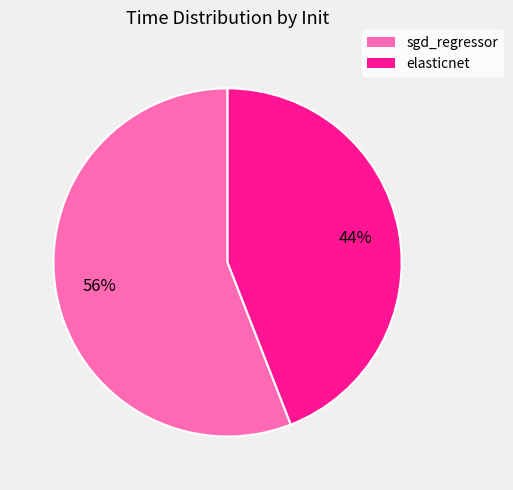

What percentage is the elasticnet slice, to the nearest percent?

44%